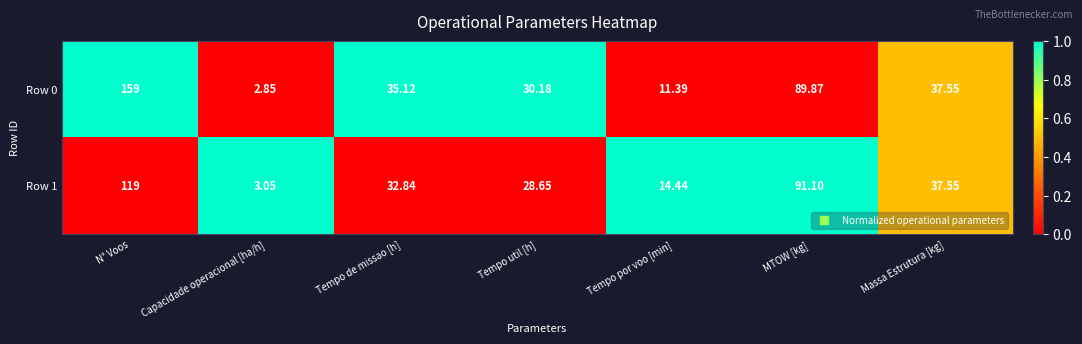

At which category is the sum across all series the highest?

N° Voos